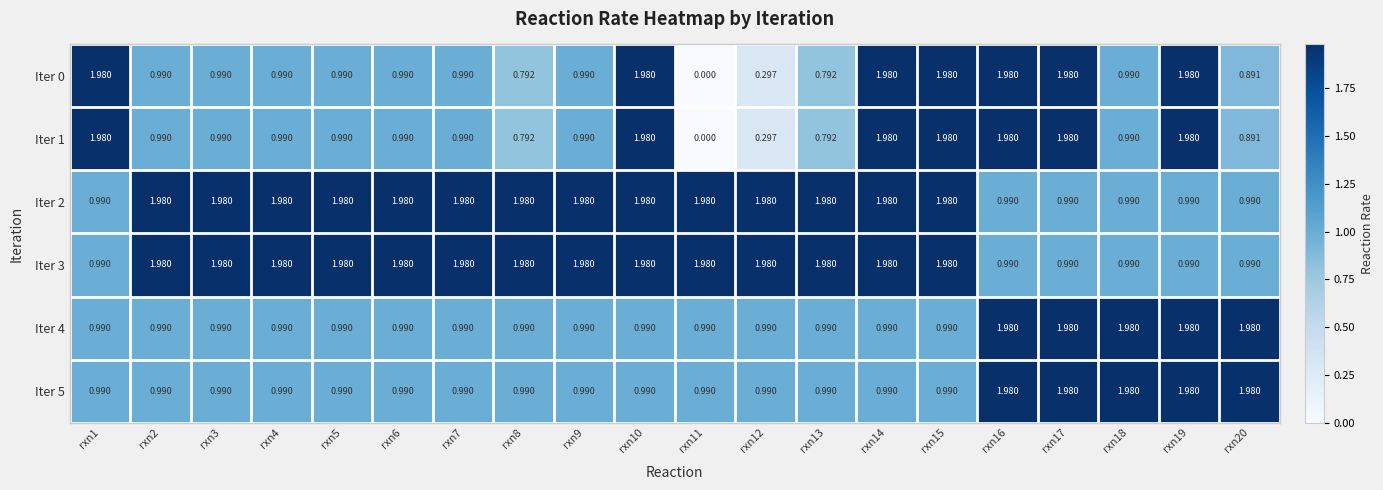

Count the number of data series in this chart.

6